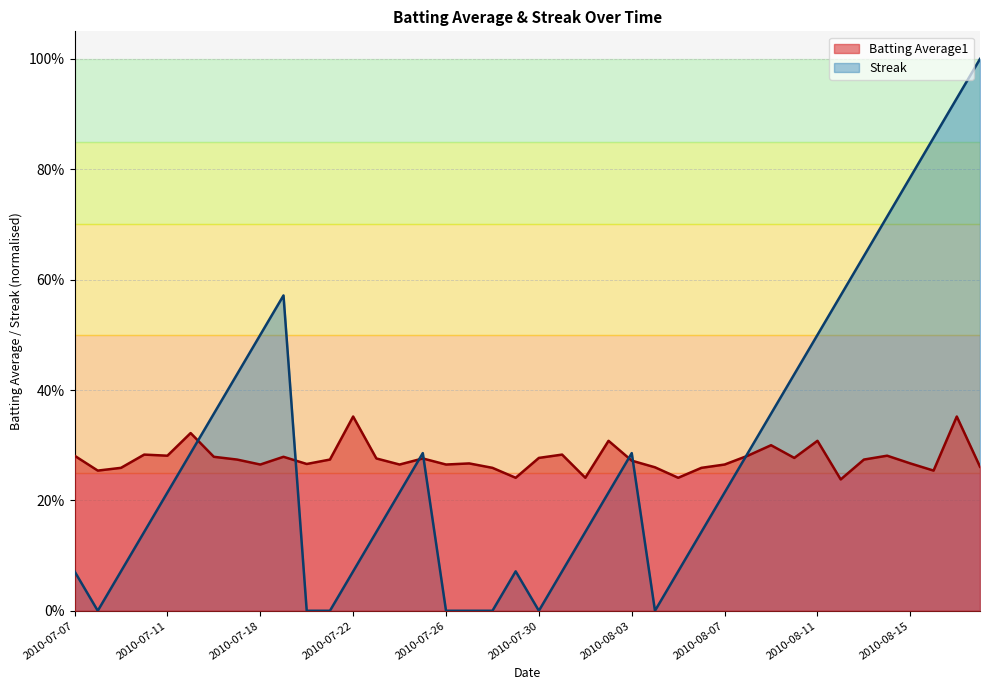

Which has a higher value, 2010-08-07 or 2010-07-20?

2010-07-20